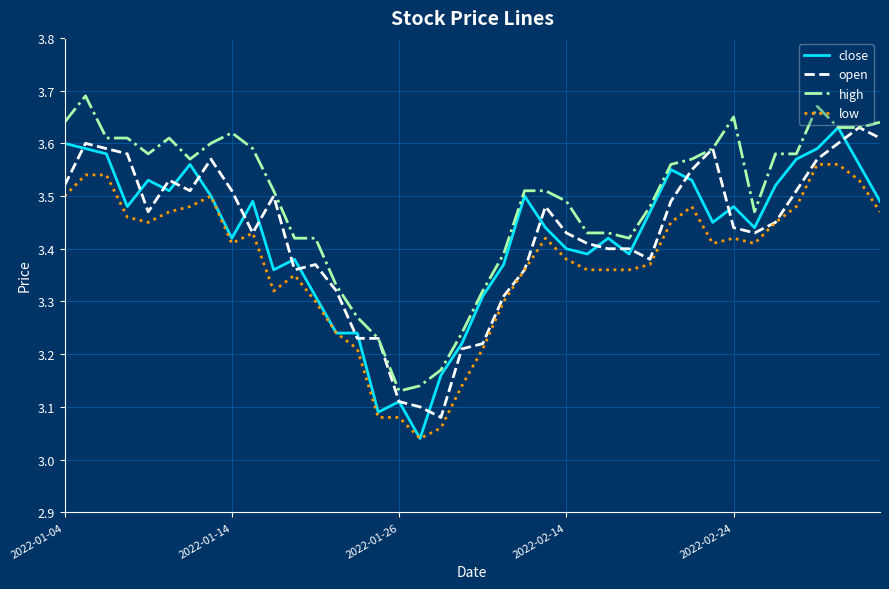

True or false: low and high intersect in this chart.

False